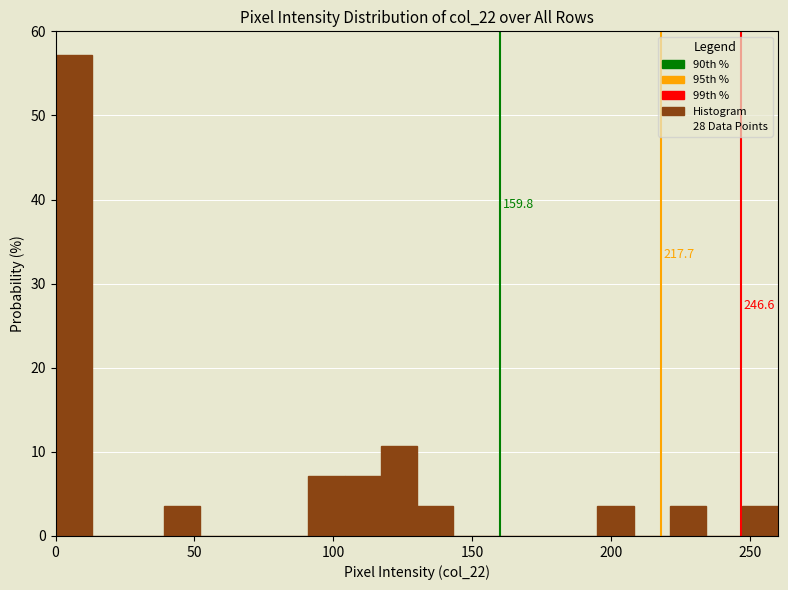

Read against the x-axis, roughly where is the centre of the tallest bar?

5